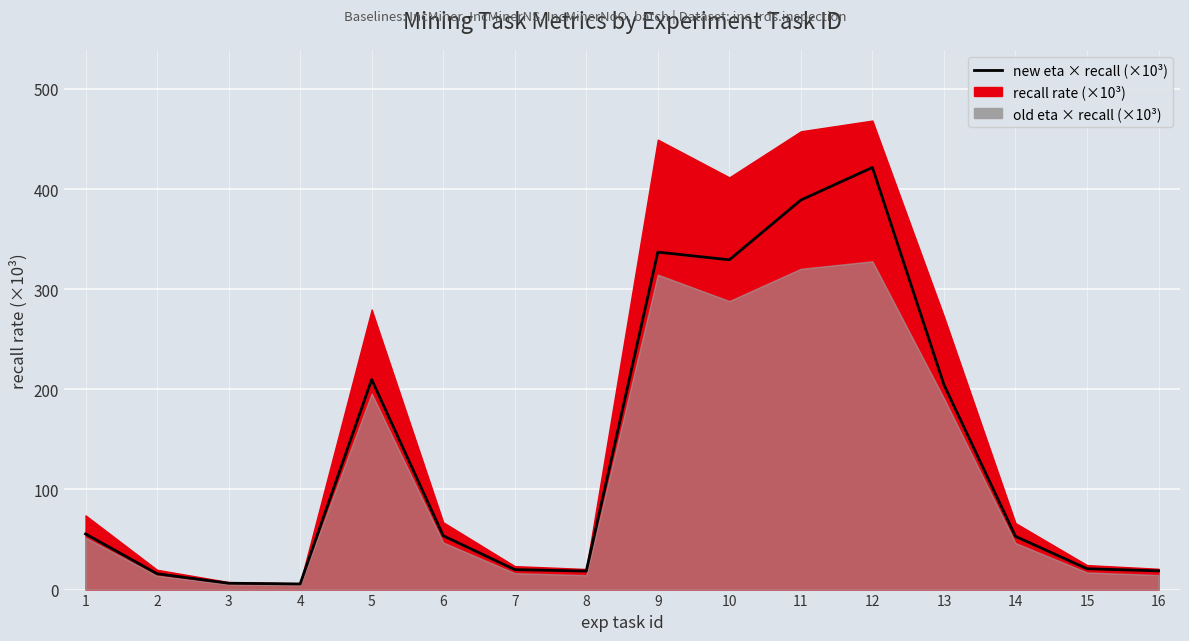

Reading left to right, extract all data points from this chart.

1=55.6	2=15.8	3=6.4	4=5.6	5=209.8	6=53.8	7=19.9	8=18.5	9=337.0	10=329.3	11=389.0	12=421.5	13=204.6	14=53.1	15=20.8	16=18.7